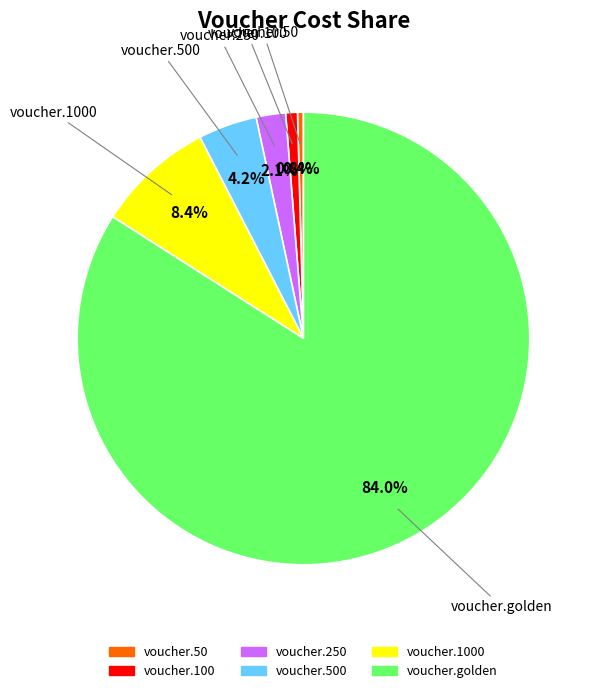

Is there any slice that represents more than half of the pie?

Yes